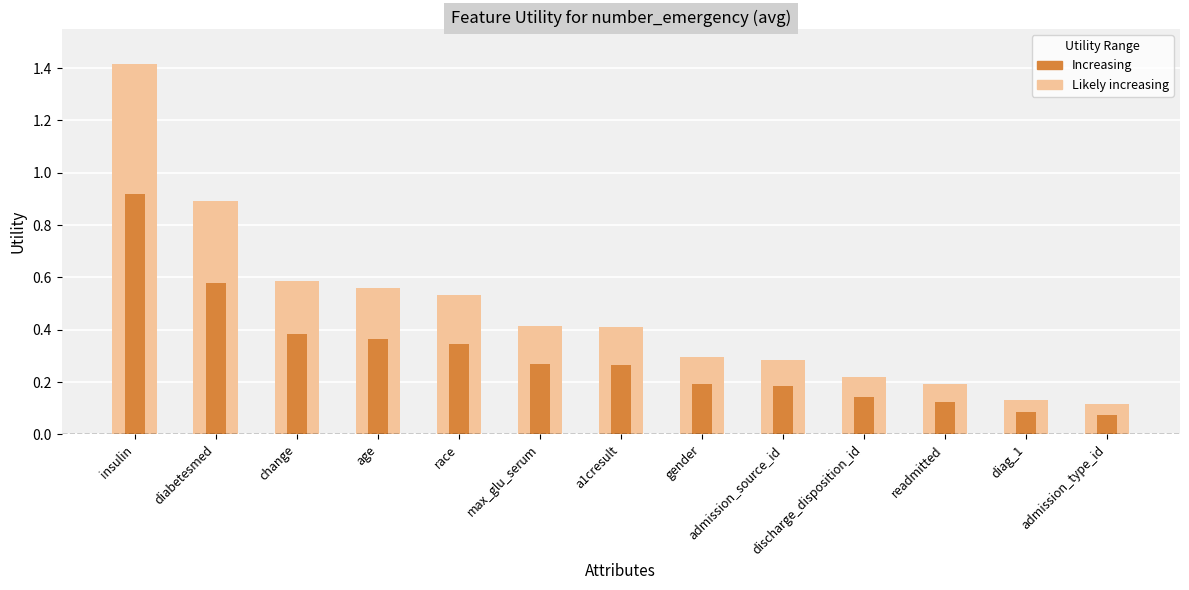

How many bars are there in total?

13